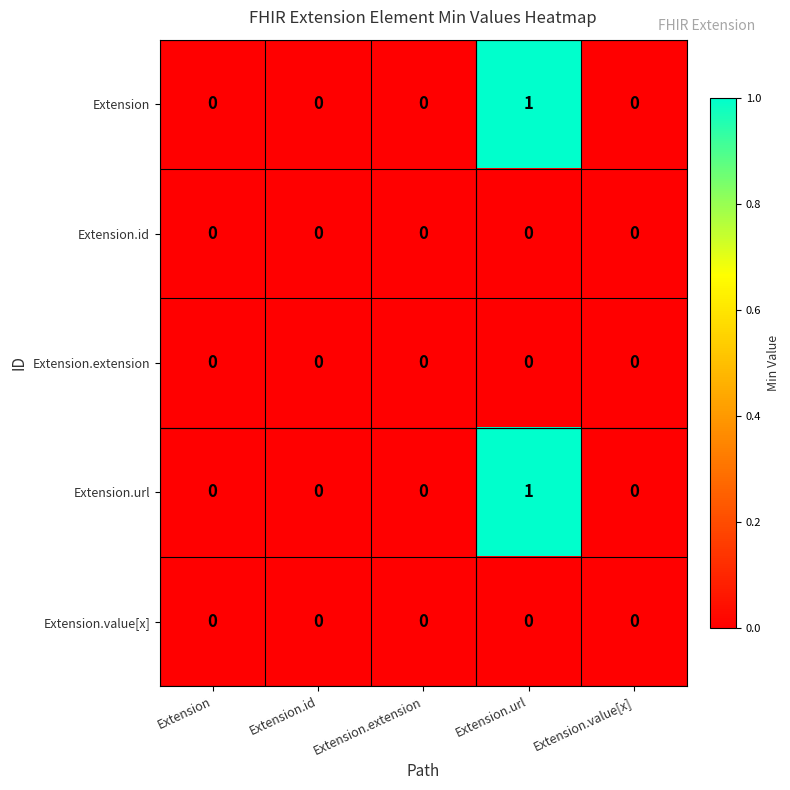

Reading left to right, transcribe all the data shown in this chart.

Extension: Extension=0	Extension.id=0	Extension.extension=0	Extension.url=1	Extension.value[x]=0
Extension.id: Extension=0	Extension.id=0	Extension.extension=0	Extension.url=0	Extension.value[x]=0
Extension.extension: Extension=0	Extension.id=0	Extension.extension=0	Extension.url=0	Extension.value[x]=0
Extension.url: Extension=0	Extension.id=0	Extension.extension=0	Extension.url=1	Extension.value[x]=0
Extension.value[x]: Extension=0	Extension.id=0	Extension.extension=0	Extension.url=0	Extension.value[x]=0